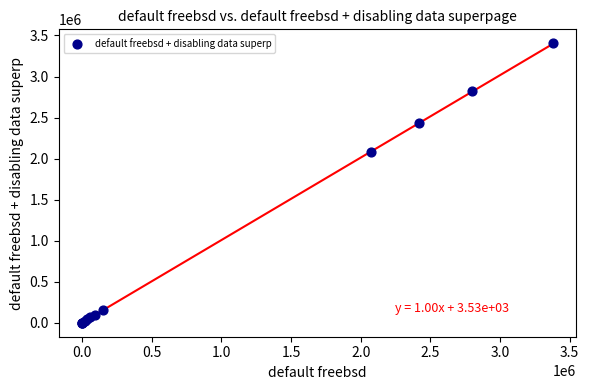

What Y value in the scatter plot is closest to 1702376?

2075921.5